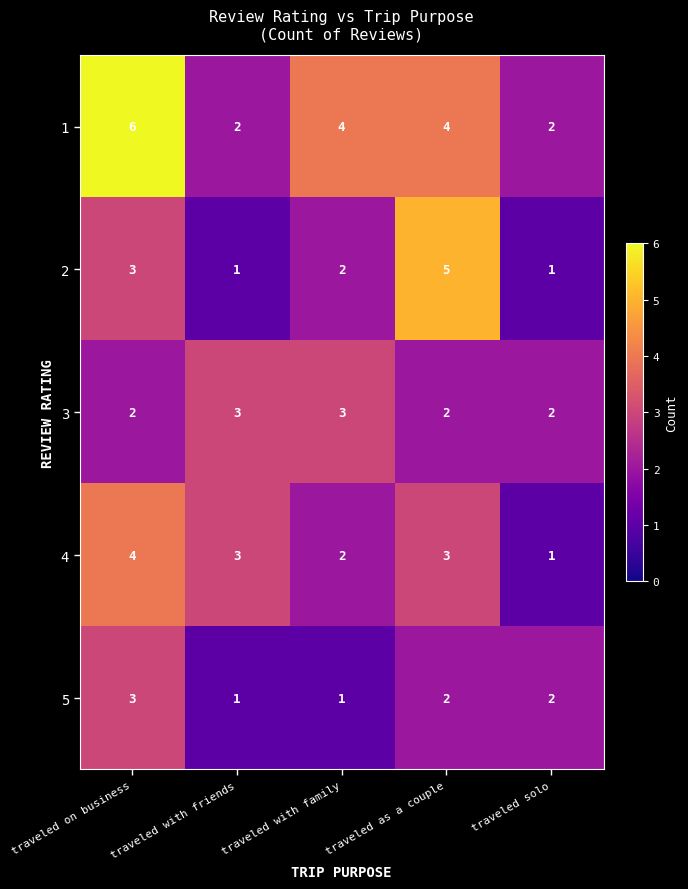

Count the 3 values in the range 2 to 3.

5